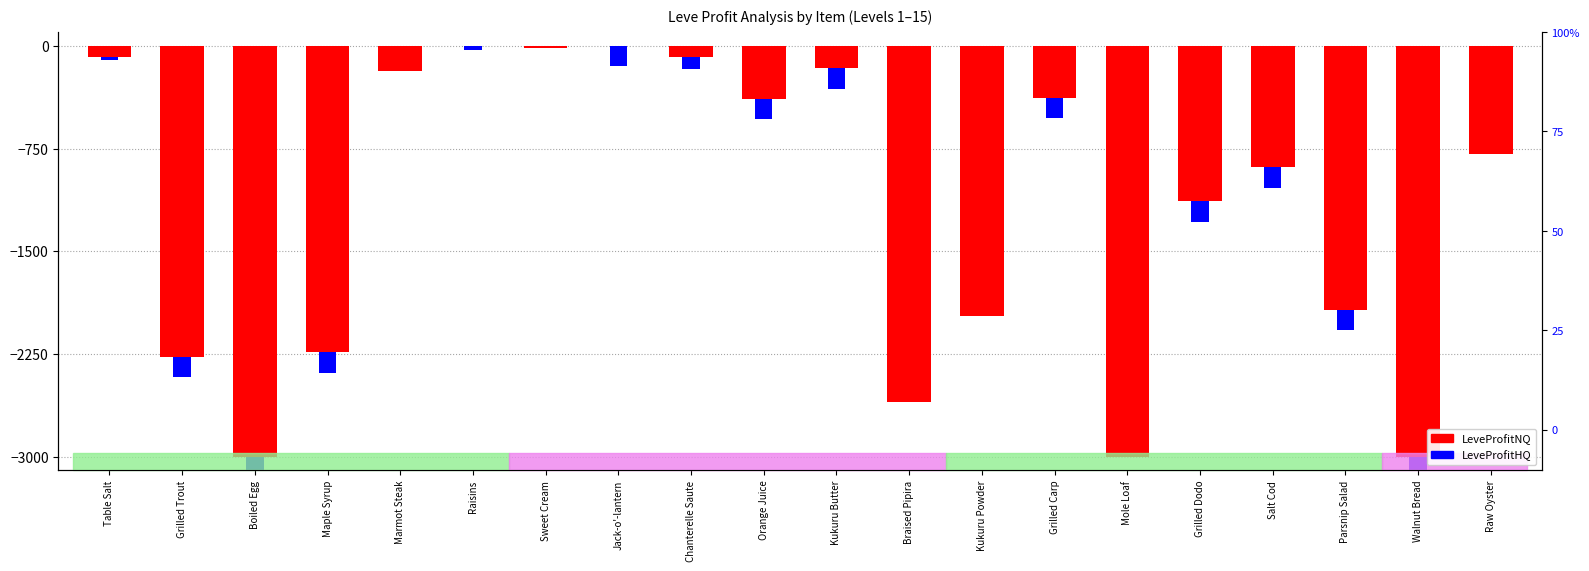

What is the difference between the maximum and second lowest values in the LeveProfitNQ series?

3000.0